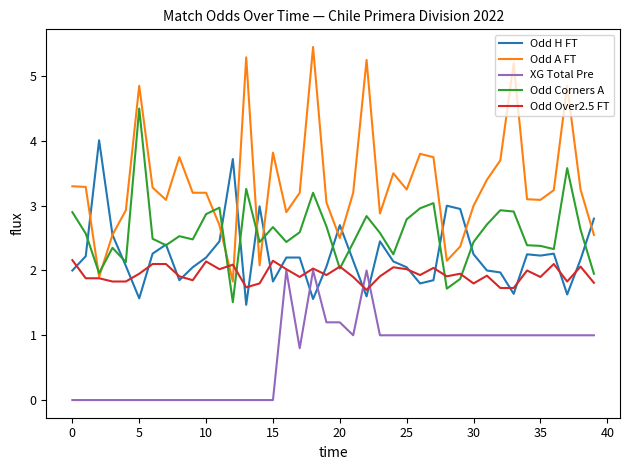

List the series in order of their peak value, lowest first.

XG Total Pre, Odd Over2.5 FT, Odd H FT, Odd Corners A, Odd A FT